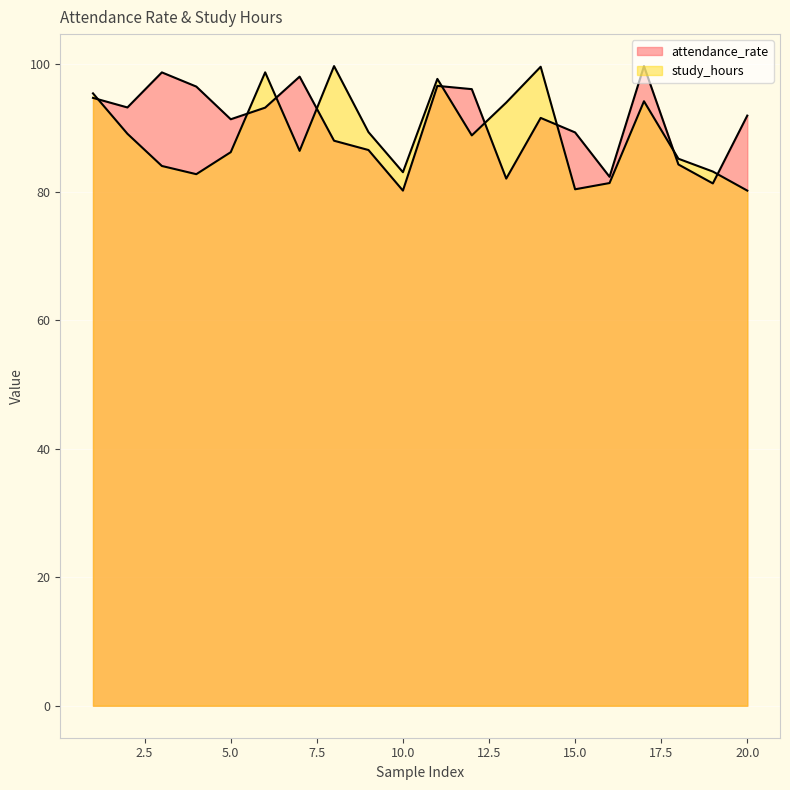

Rank the series at 10 from lowest to highest value.

attendance_rate, study_hours